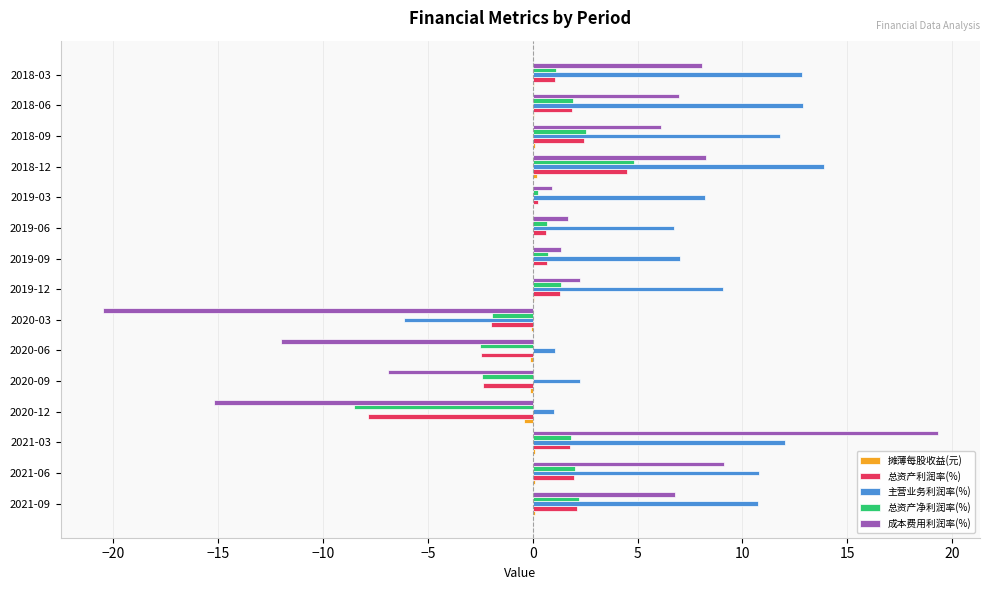

What is the highest value of the 总资产净利润率(%) series?

4.8